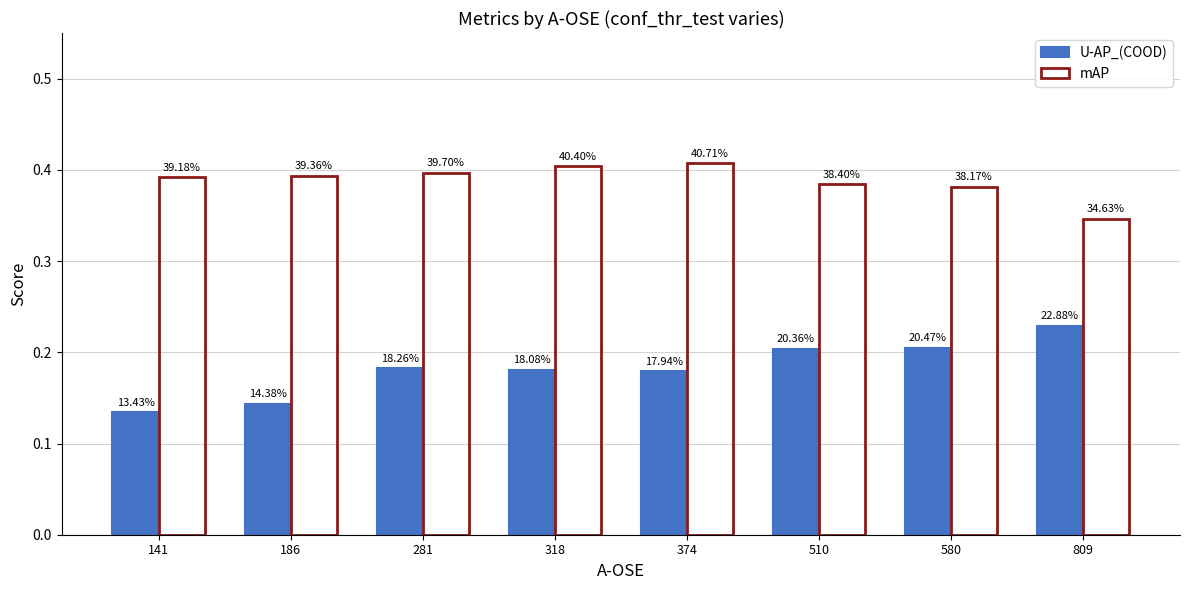

Are the bars grouped side by side (vs. stacked)?

Yes